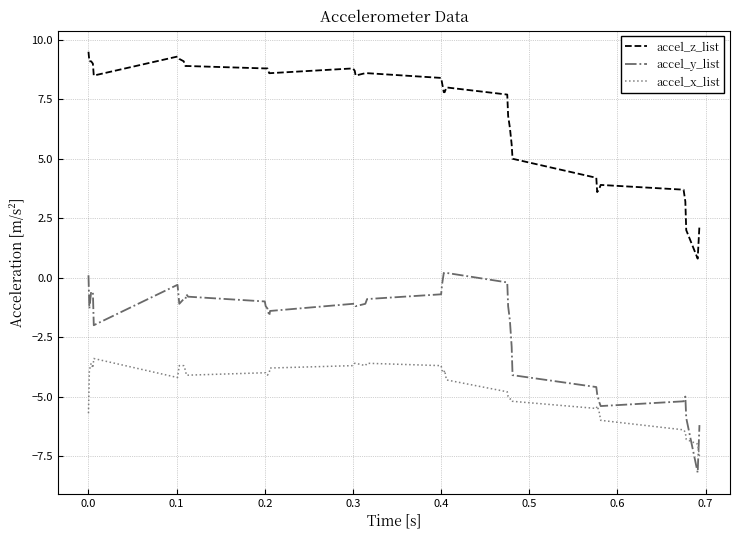

What is the minimum value shown in the chart?

-8.2